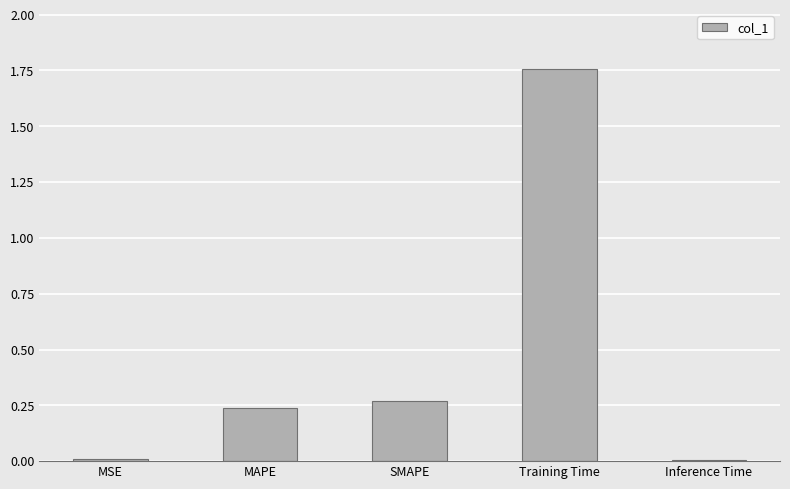

What position from the left is Training Time?

4